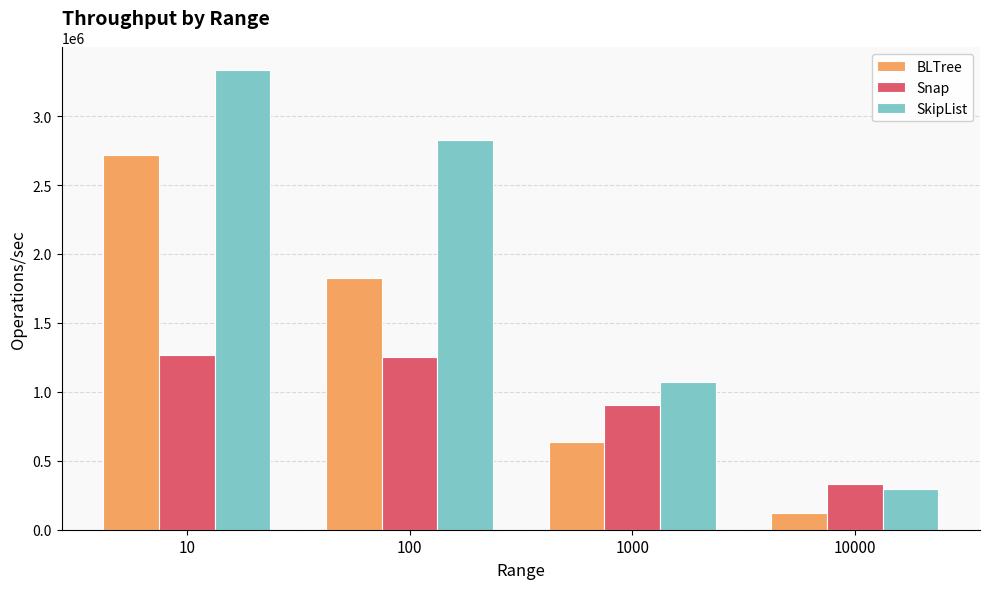

Rank the series at 10 from highest to lowest value.

SkipList, BLTree, Snap